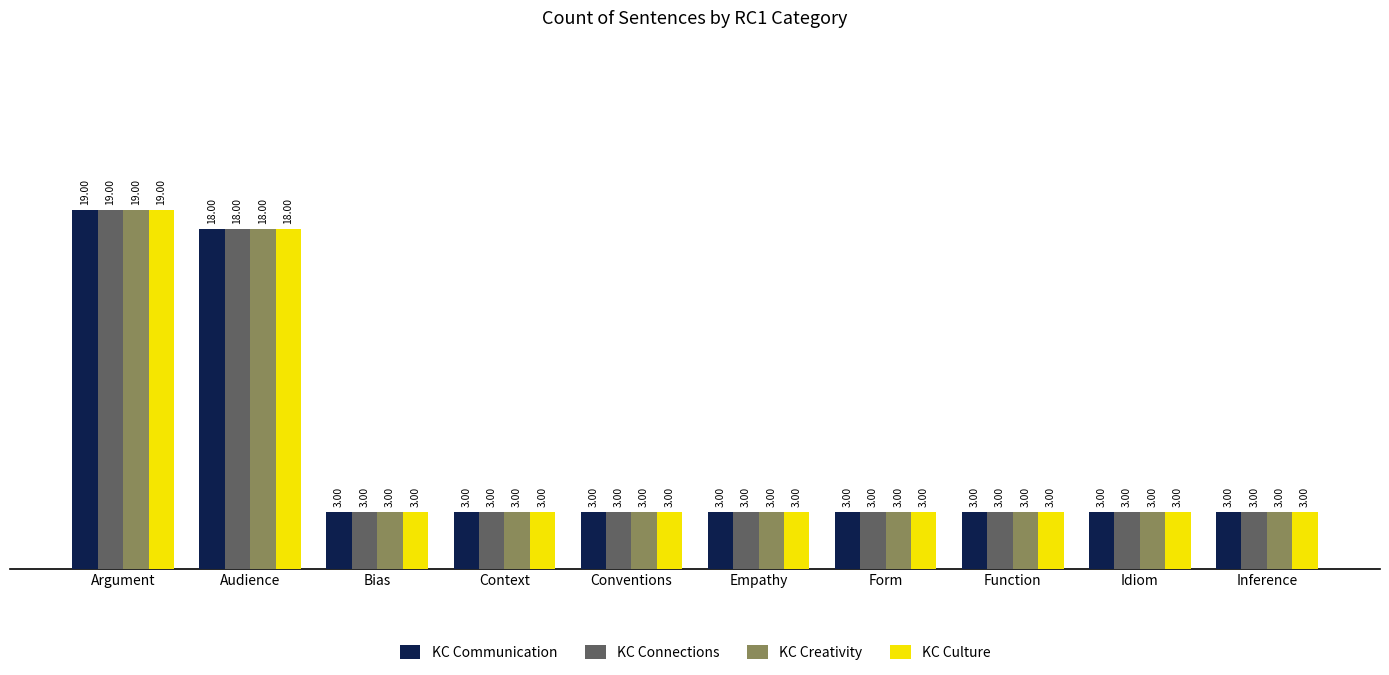

Does the chart contain stacked bars?

No